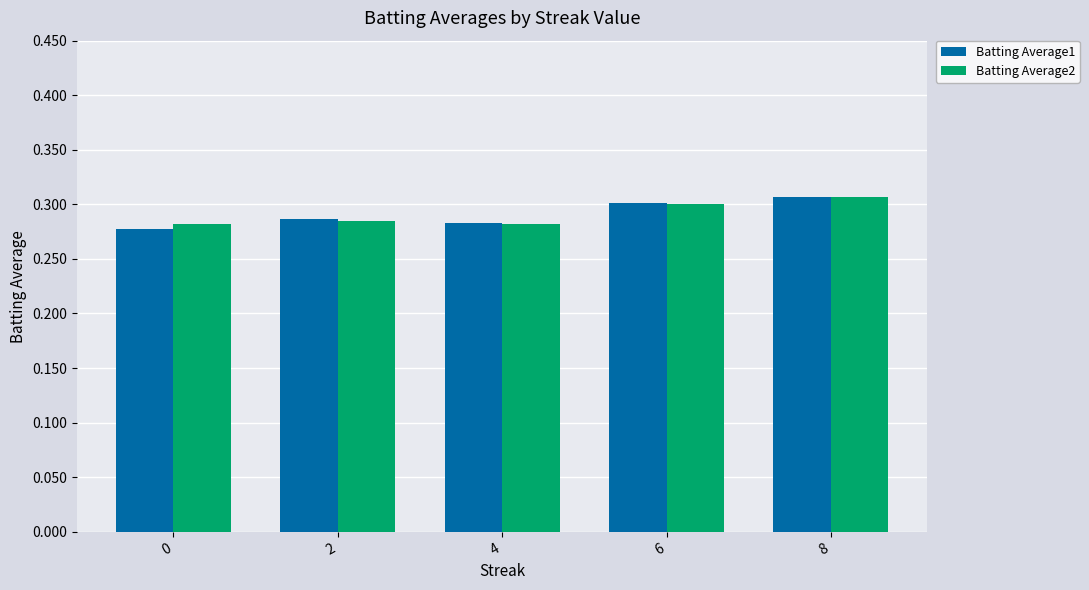

Which series changed the most between 0 and 8?

Batting Average1